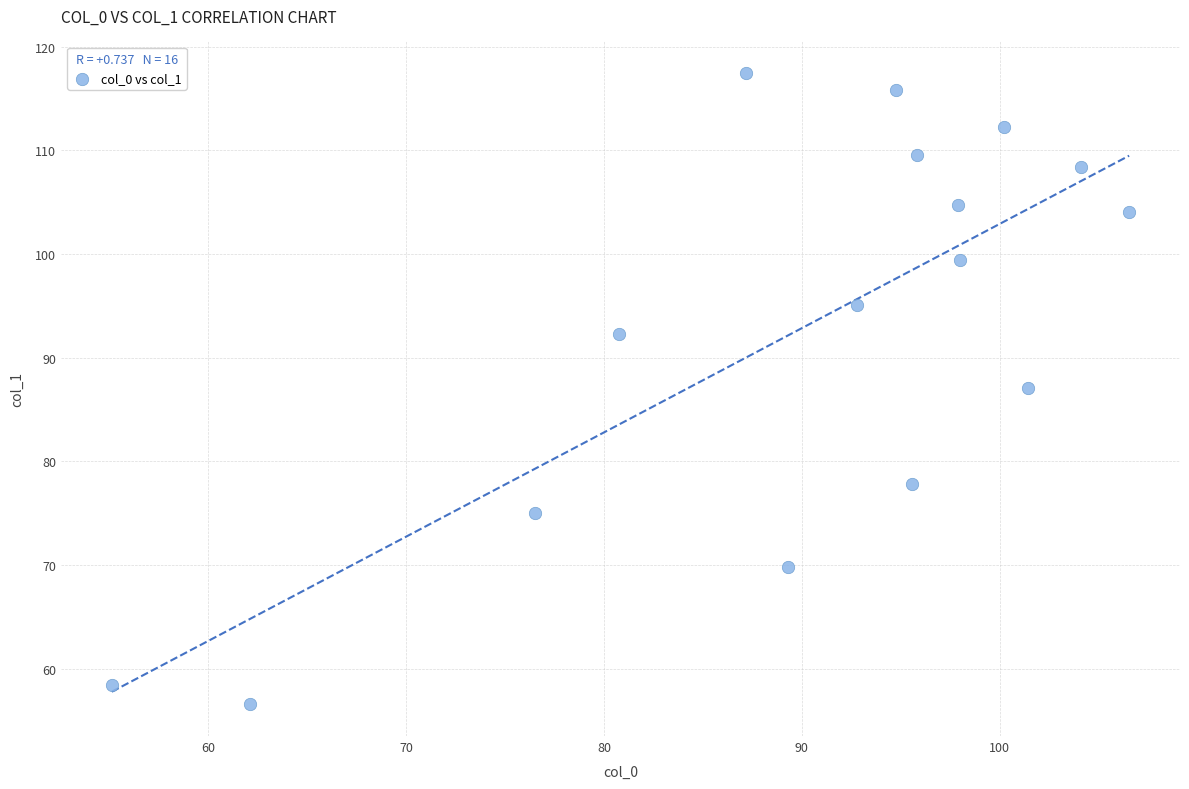

What is the range of X values (max minus min)?

51.4